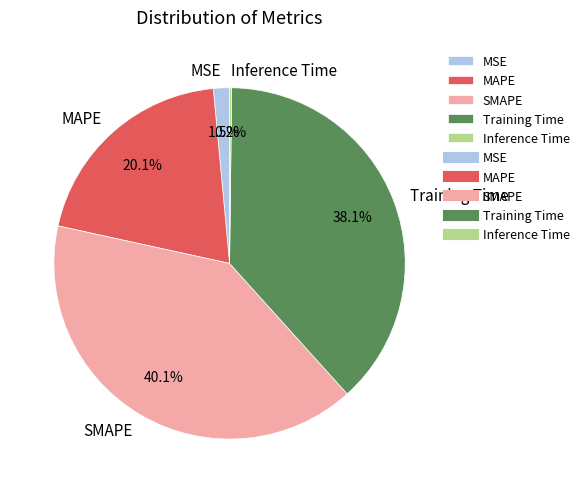

What portion of the pie excludes MAPE?

79.9%